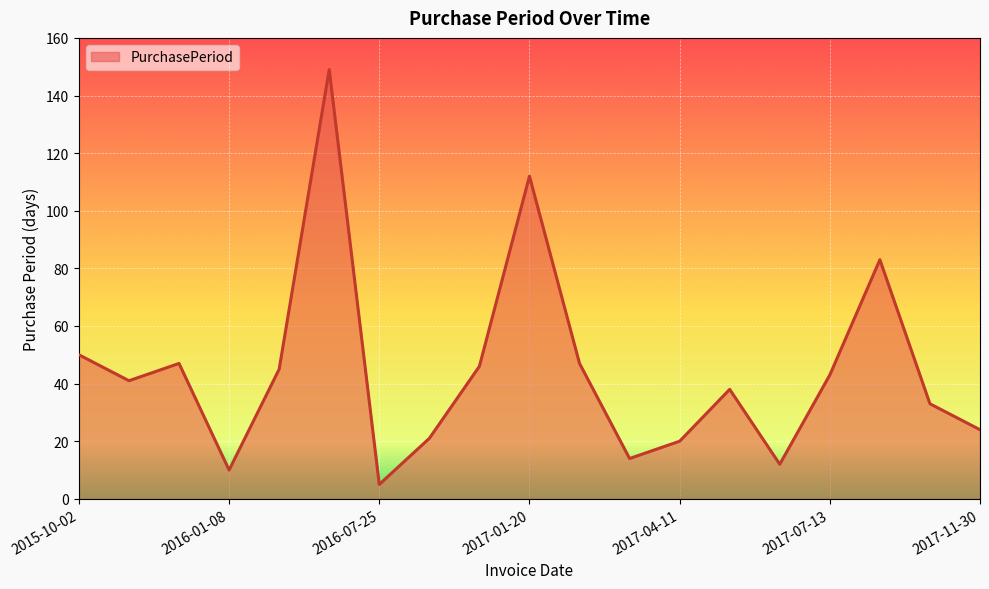

What is the maximum value shown in the chart?

149